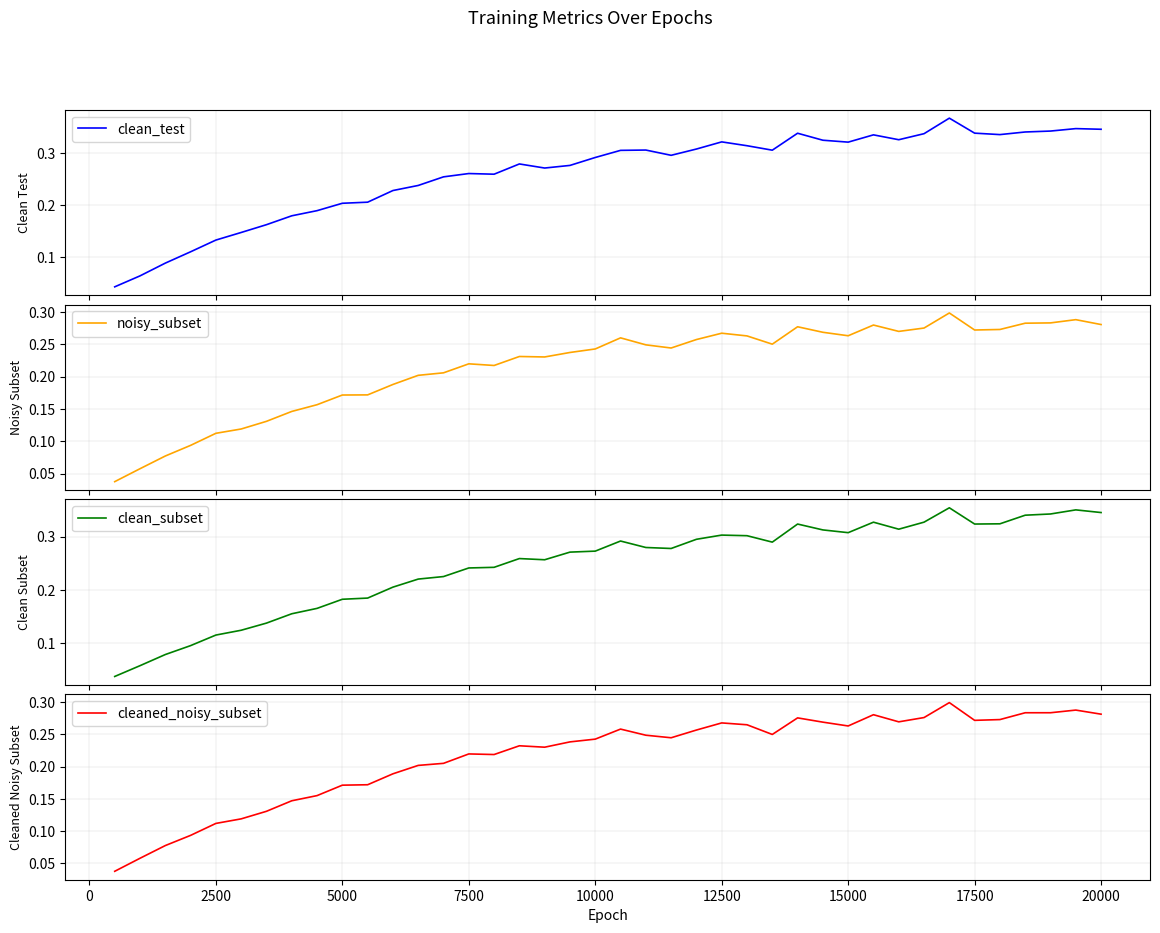

How many interior local peaks does the cleaned_noisy_subset series have?

8